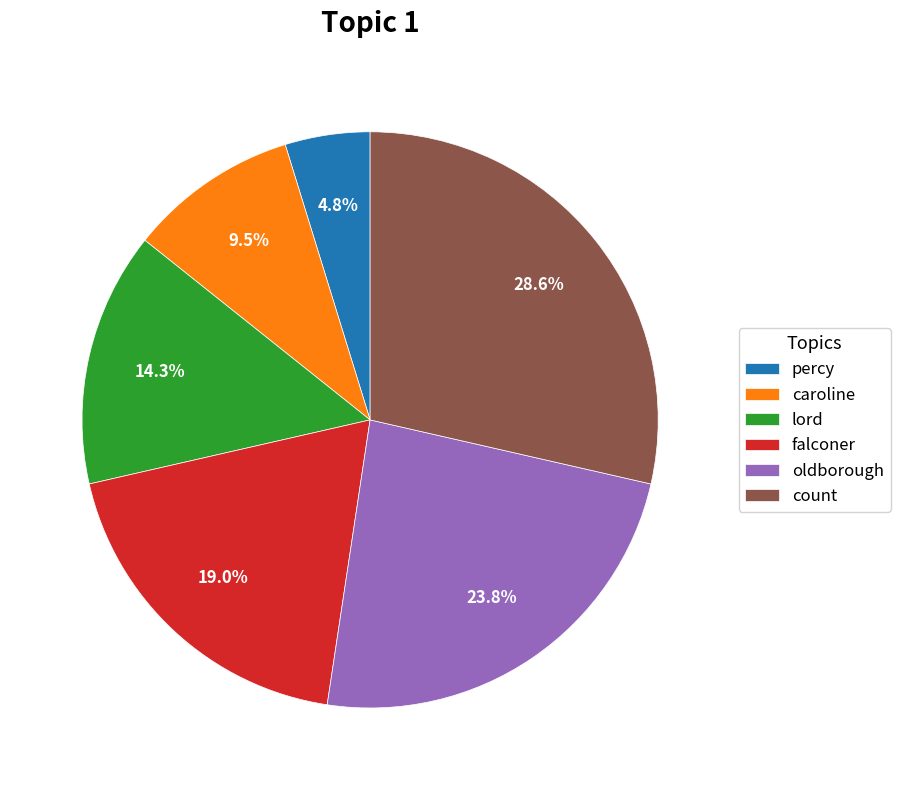

To the nearest percent, what is the difference between the largest and smallest slice percentages?

24%